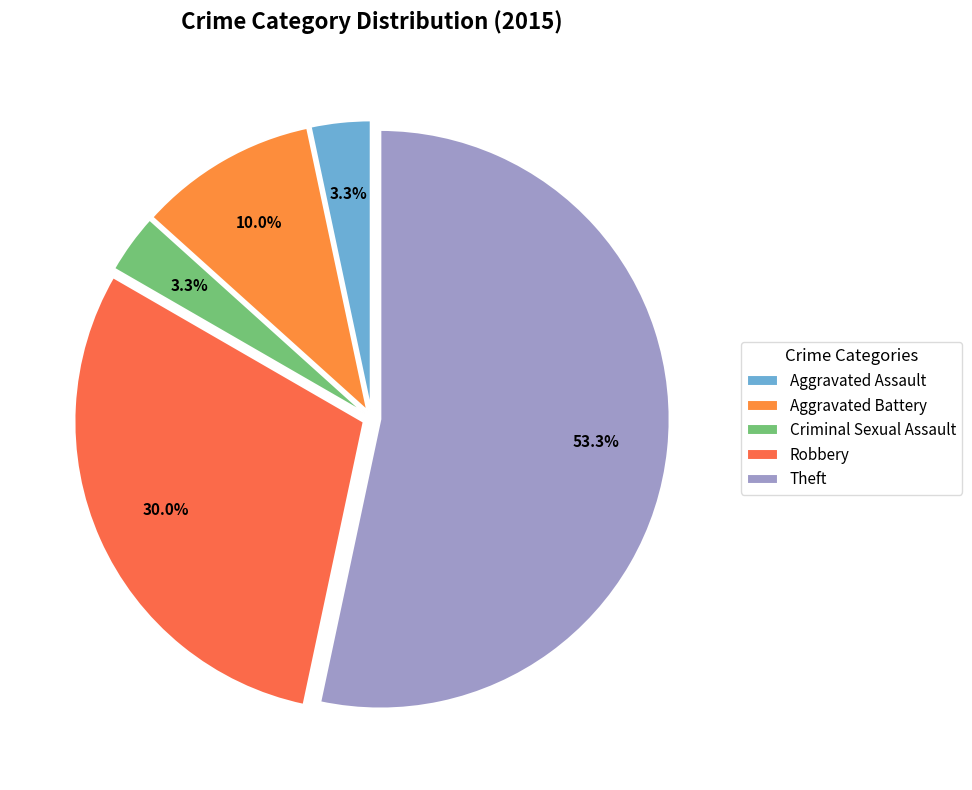

What is the largest slice in the pie chart?

Theft